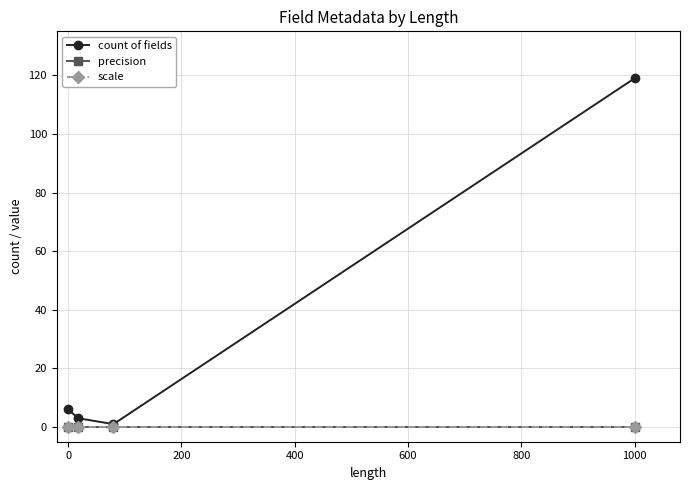

Does the chart have visible grid lines?

Yes